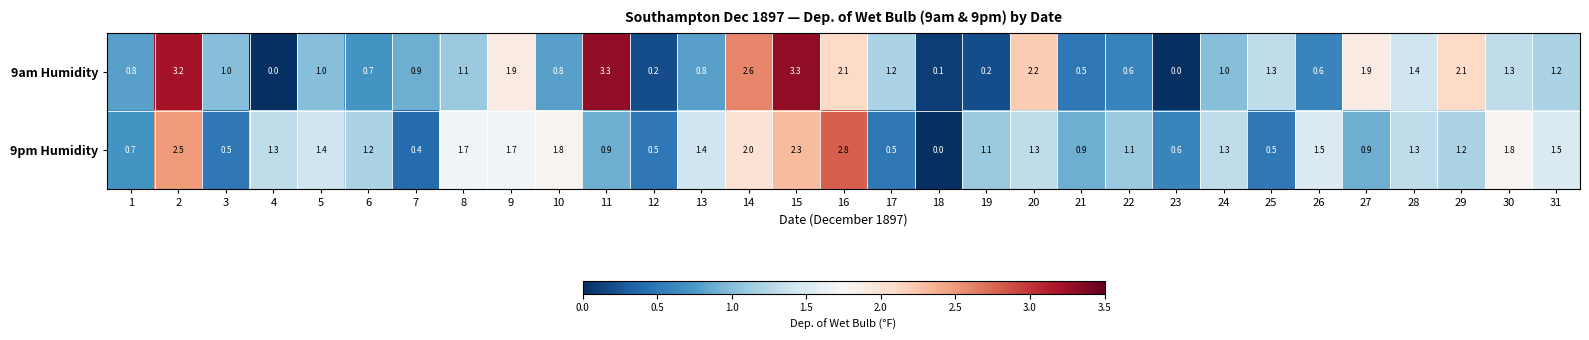

What is the total value across all series at 17?

1.7